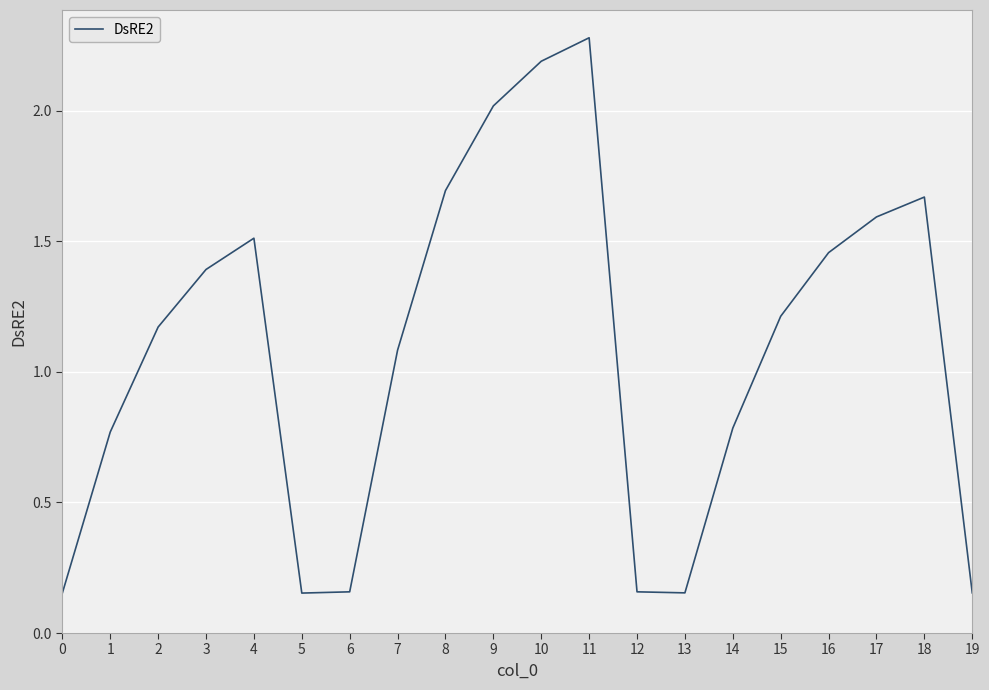

The value at 6 is 1.6. True or false?

False